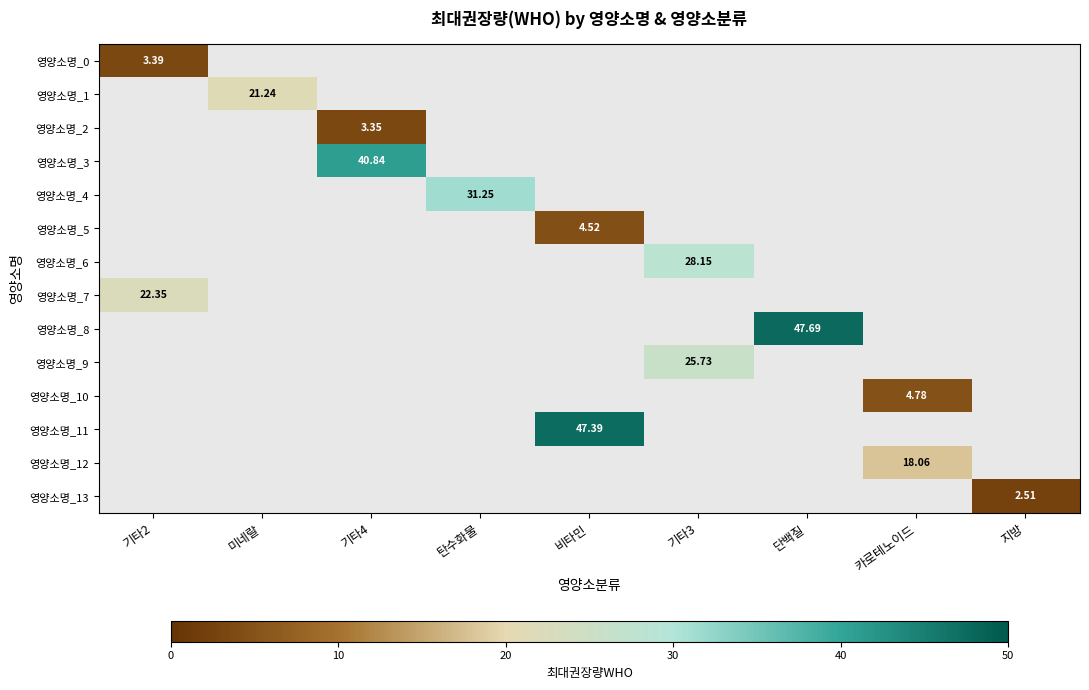

How many distinct data groups are displayed?

14